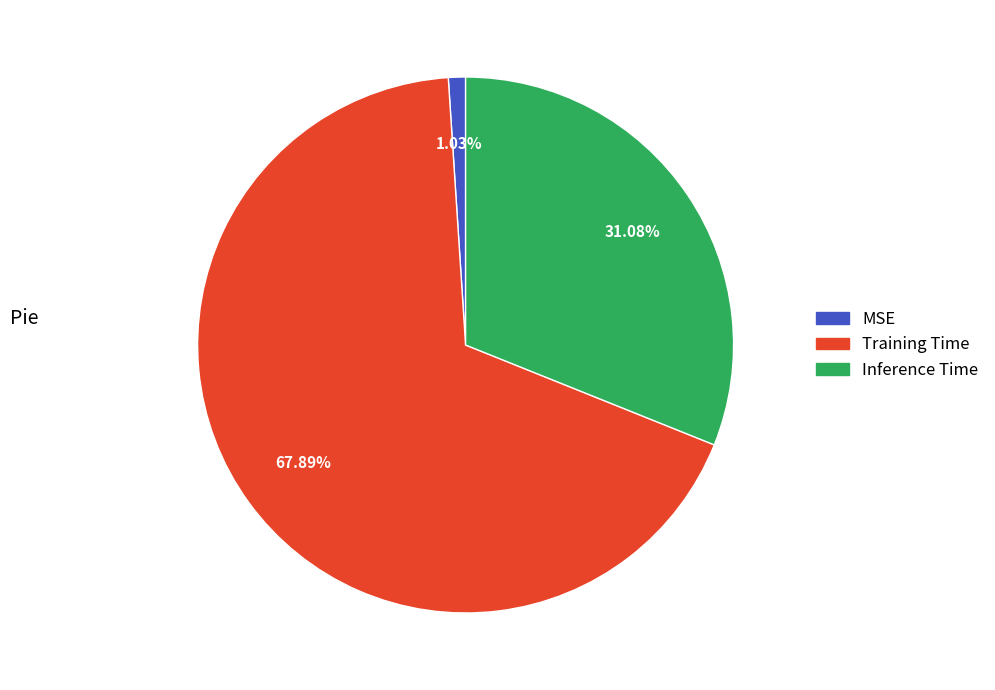

The MSE slice represents 1% of the pie. True or false?

True